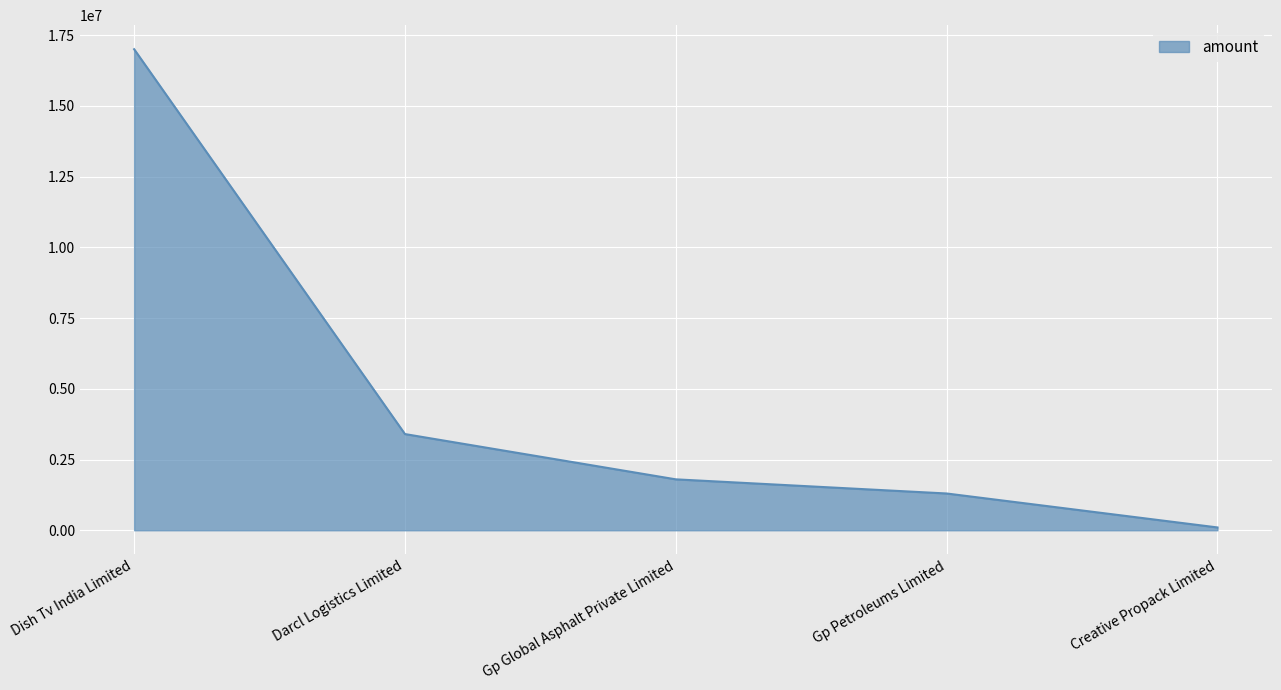

Reading right to left, what are all the values shown in this chart?

100000	1300000	1800000	3400000	17000000